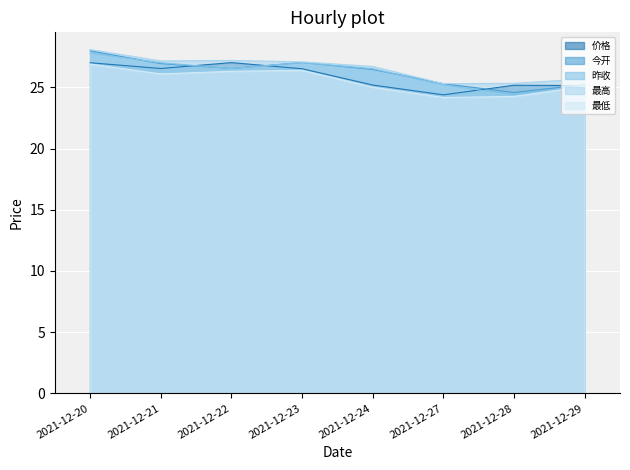

Where is the first local minimum for 最低?

2021-12-21